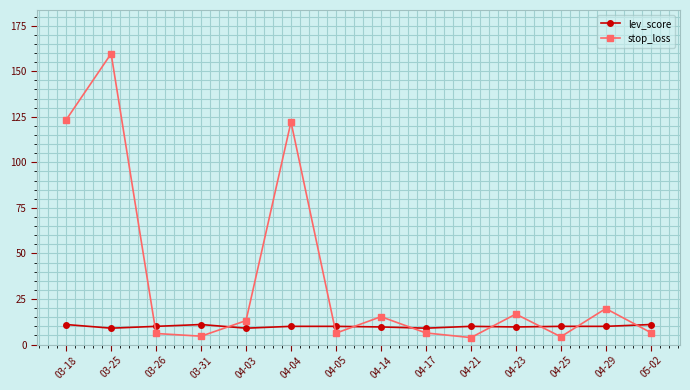

How many values in the stop_loss series are below 13?

7